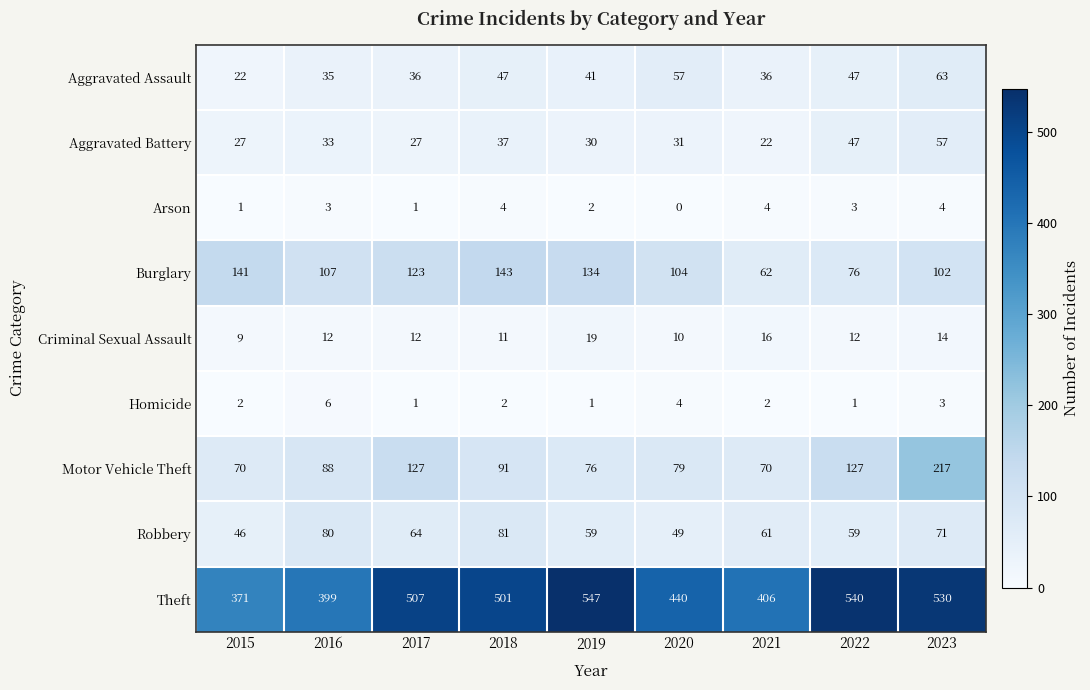

Which series changed the most between 2017 and 2018?

Motor Vehicle Theft